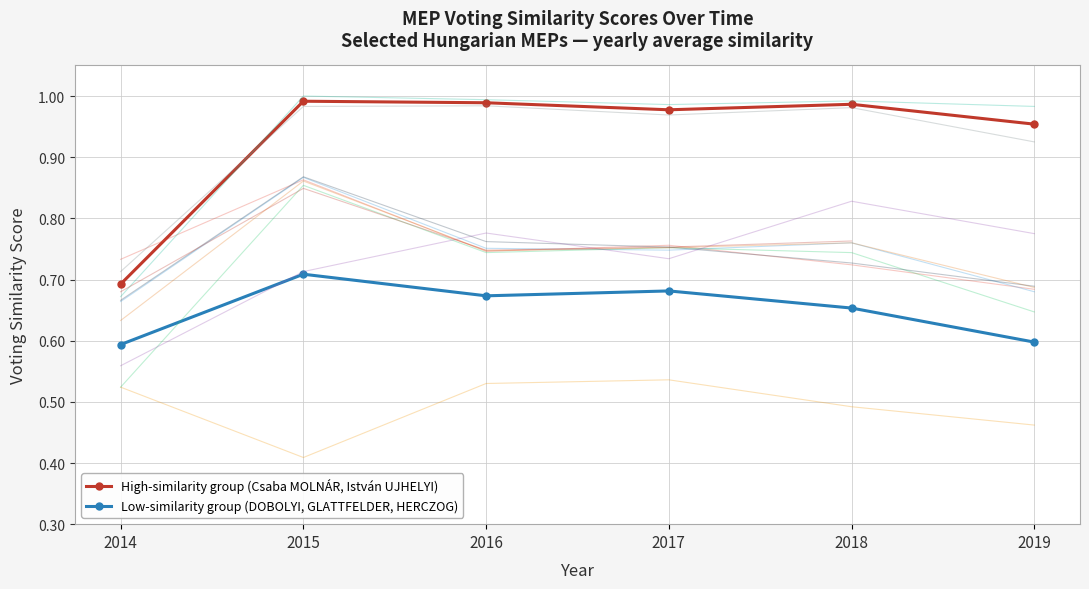

How many intersections are there between 2018 and 2016?

6